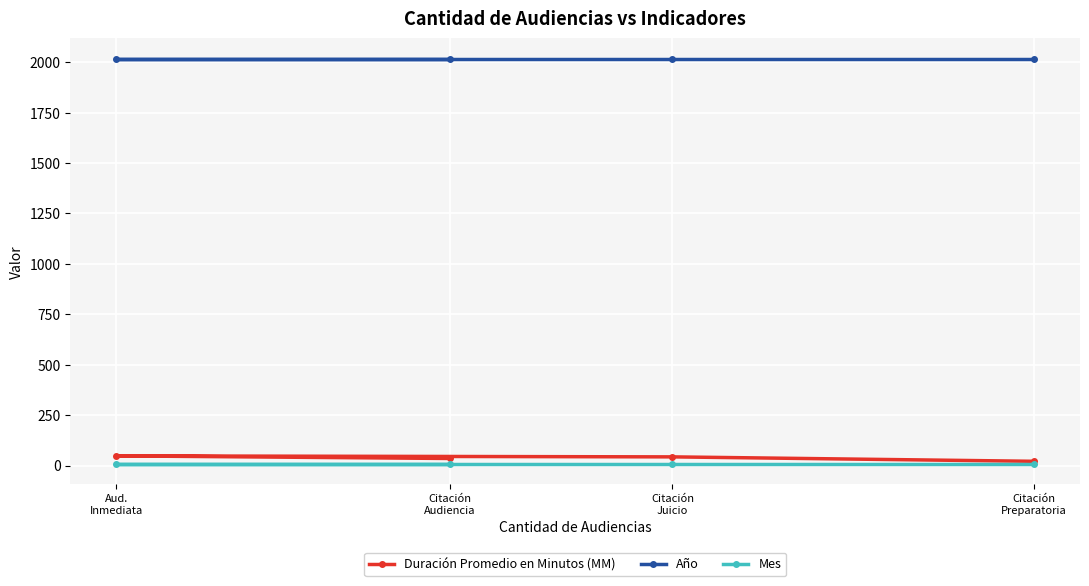

What is the approximate value of Duración Promedio en Minutos (MM) at Citación
Juicio?

43